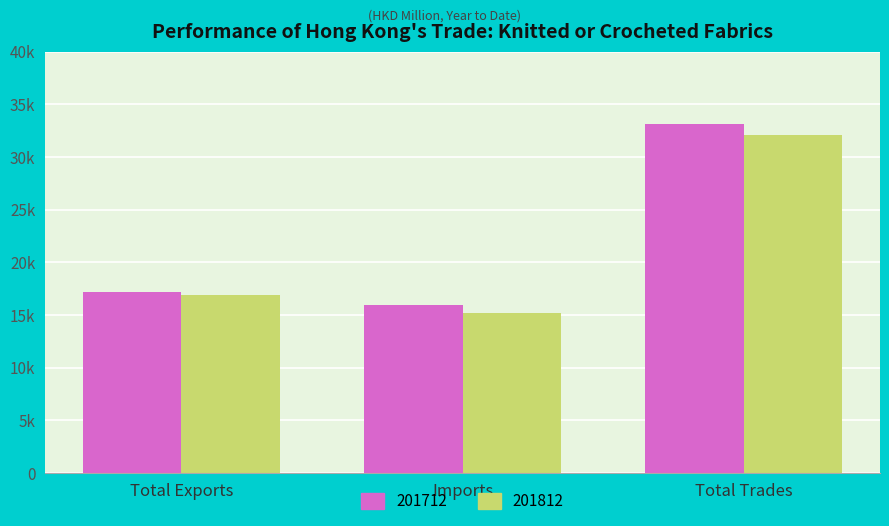

At which label is 201712 closest to 24554?

Total Exports